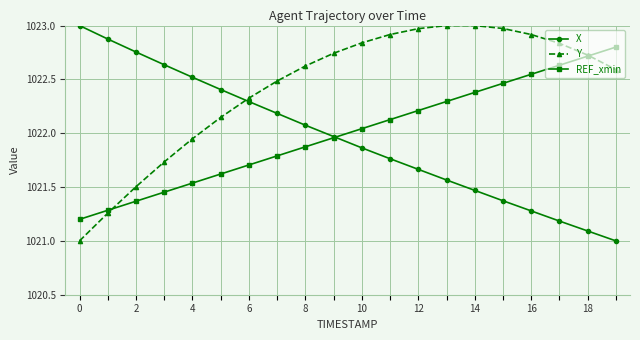

How many intersections are there between X and REF_xmin?

1